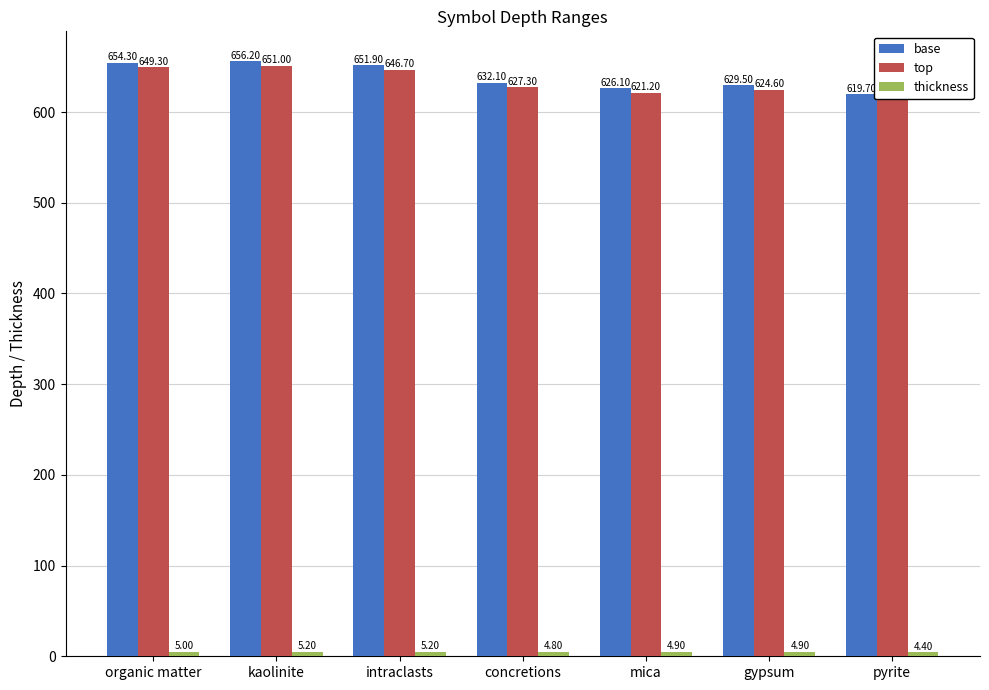

Which category has the lowest value in the base series?

pyrite